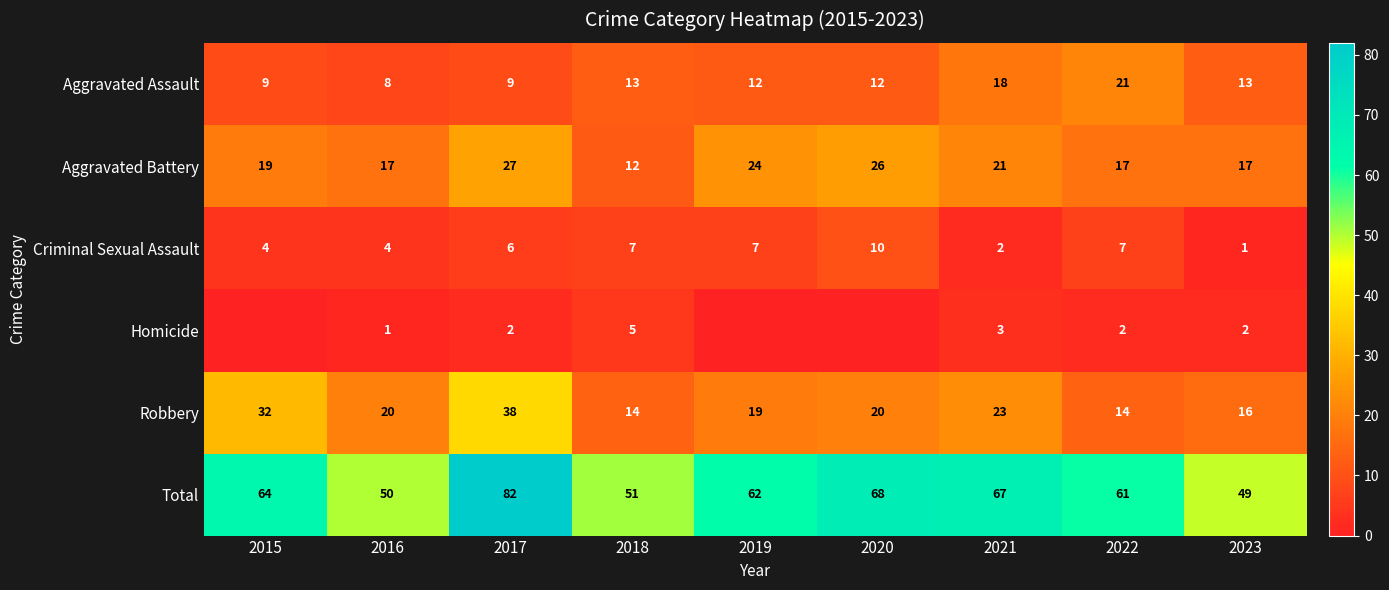

What is the average value of the Criminal Sexual Assault series?

5